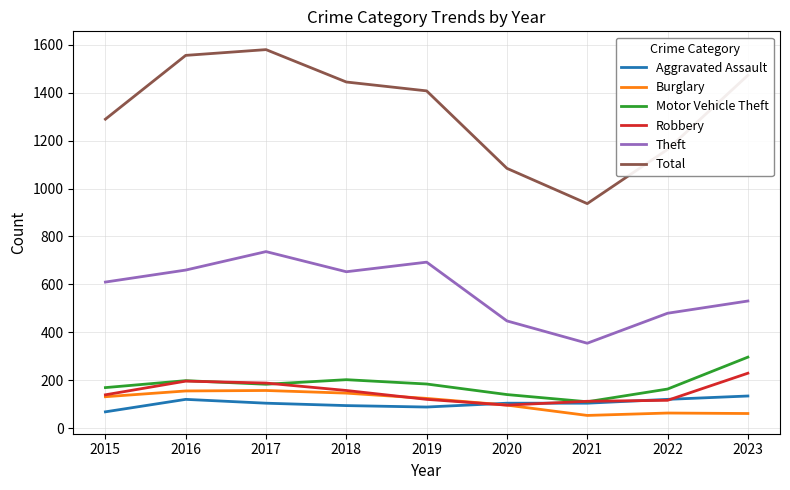

How many values in the Robbery series are below 140?

4